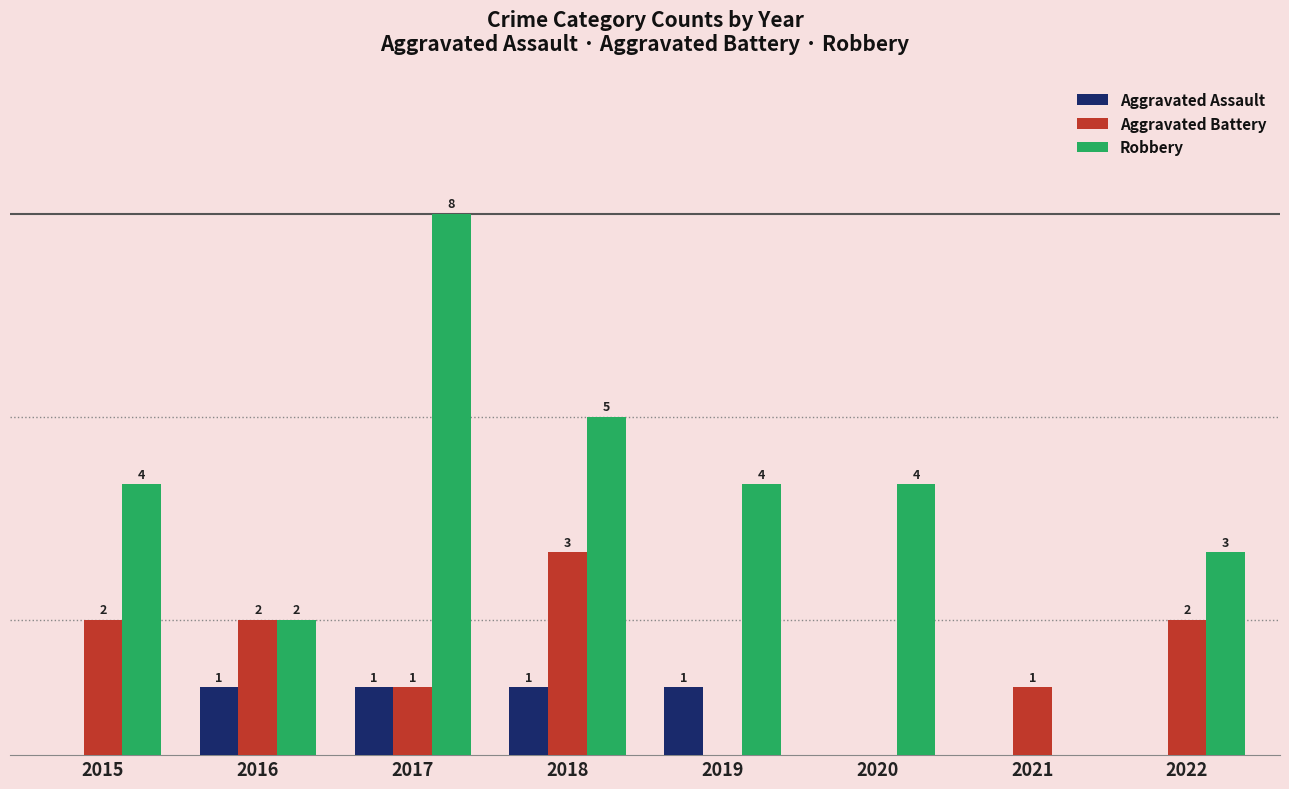

Between 2017 and 2019, which series saw the biggest shift?

Robbery